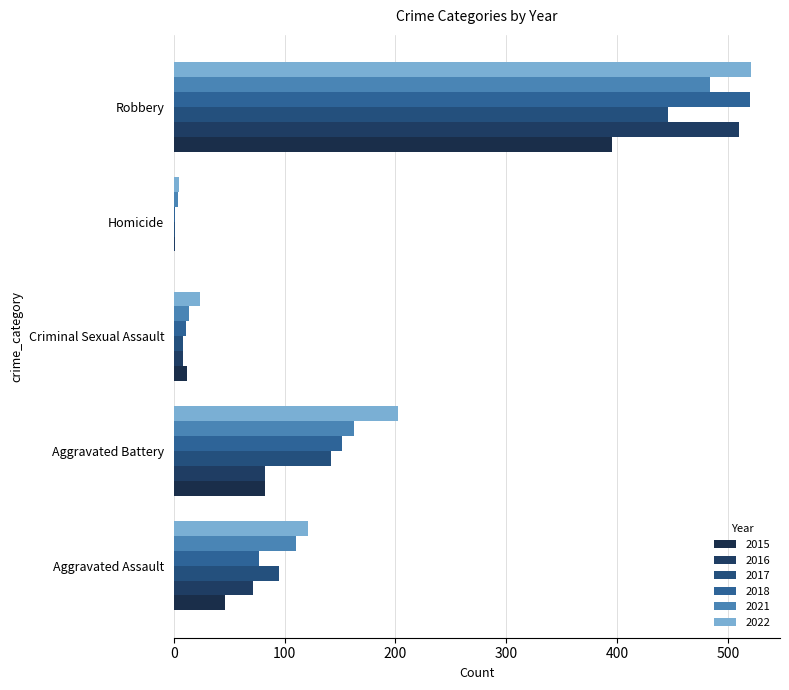

How many values in 2015 are above zero?

4